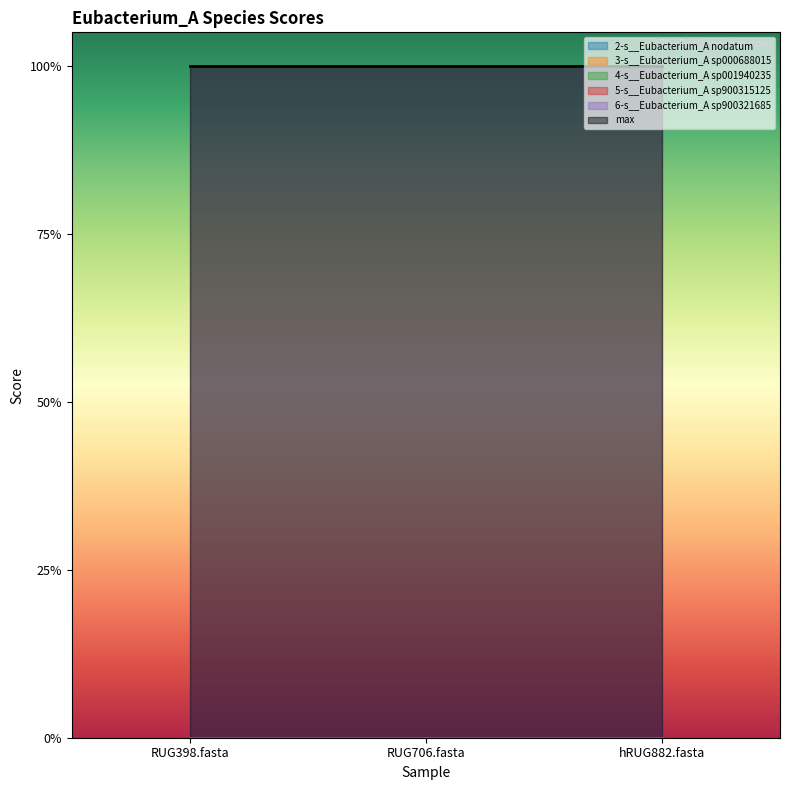

Rank the categories by 2-s__Eubacterium_A nodatum value from highest to lowest.

RUG398.fasta, RUG706.fasta, hRUG882.fasta